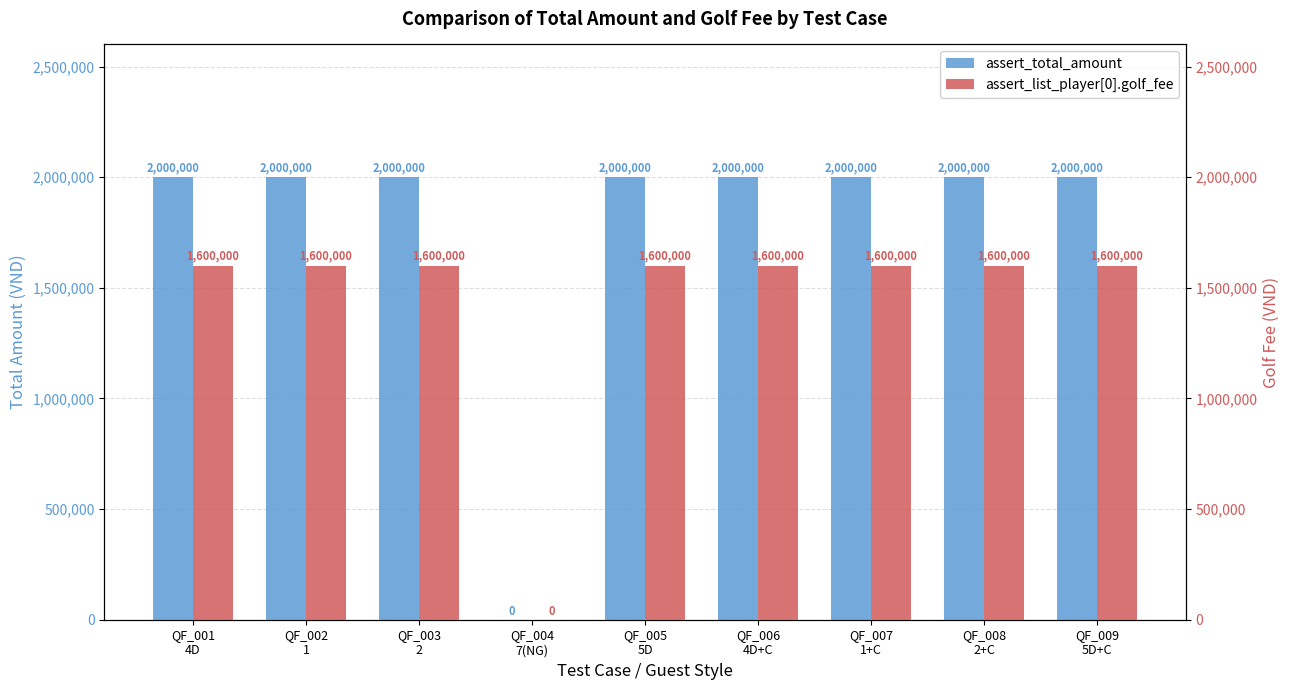

Between QF_001
4D and QF_003
2, which series saw the biggest shift?

assert_total_amount